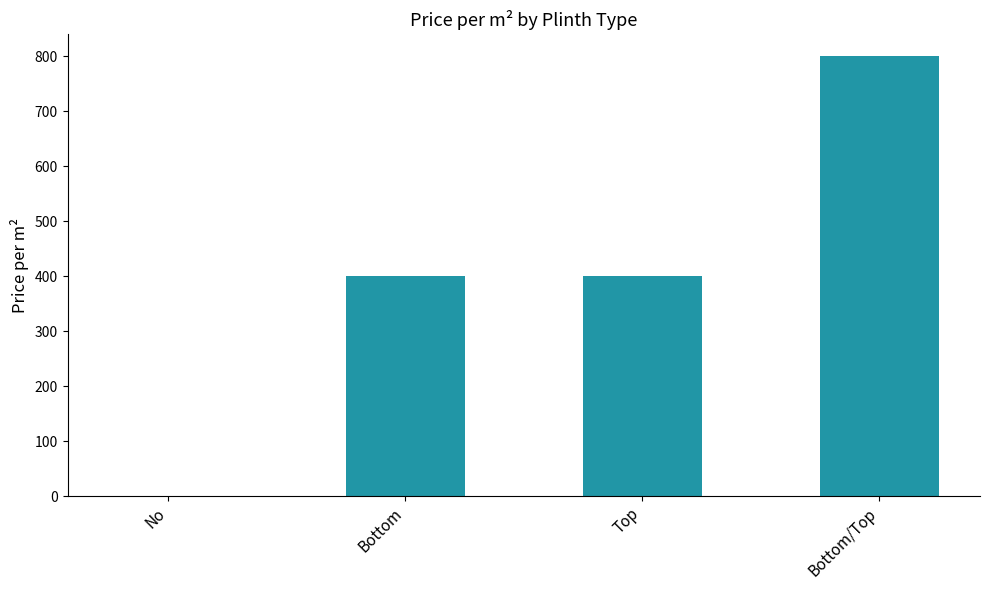

What is the change in value from No to Bottom?

+400